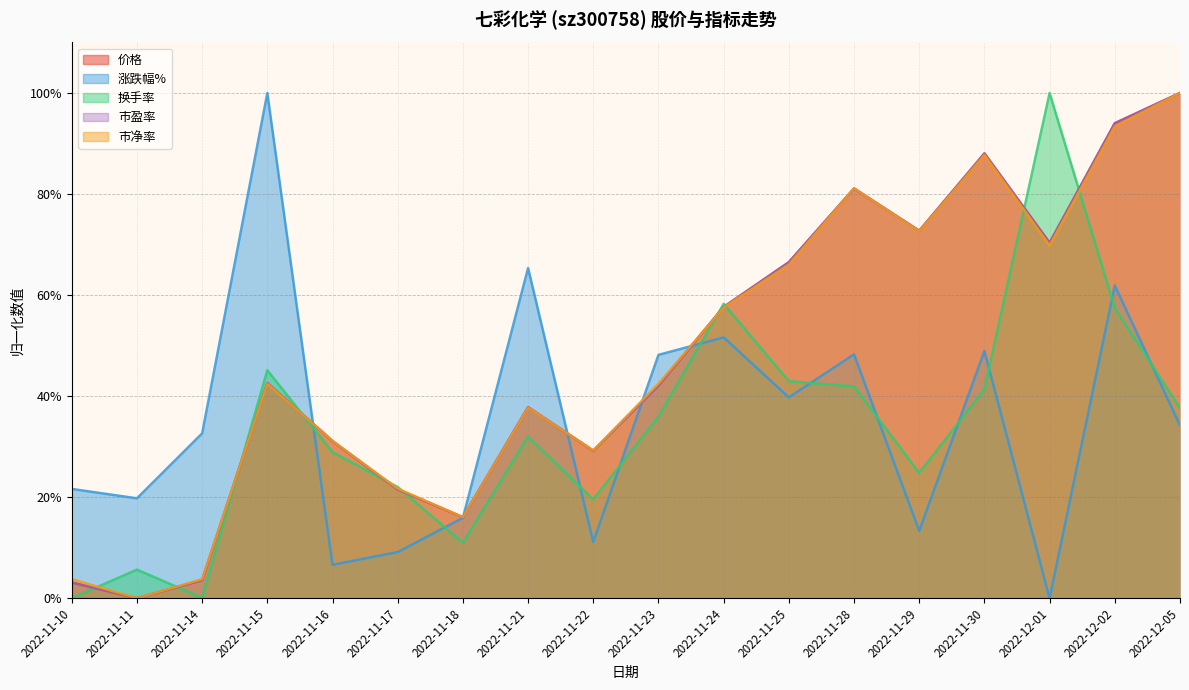

What are all the series names shown in the legend?

价格, 涨跌幅%, 换手率, 市盈率, 市净率